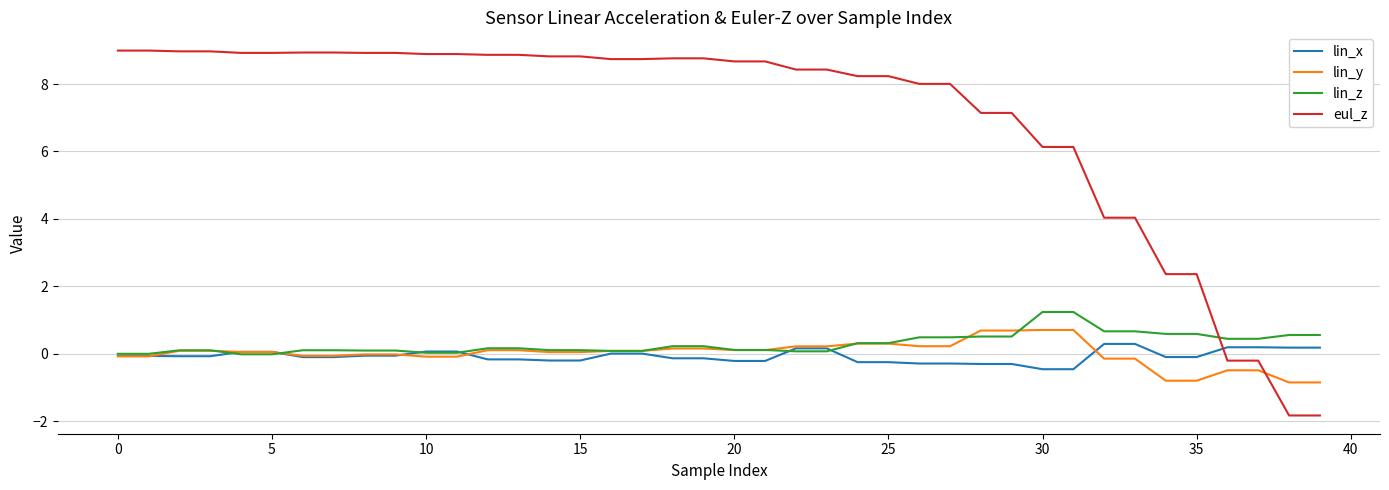

How many lines are shown in the chart?

4